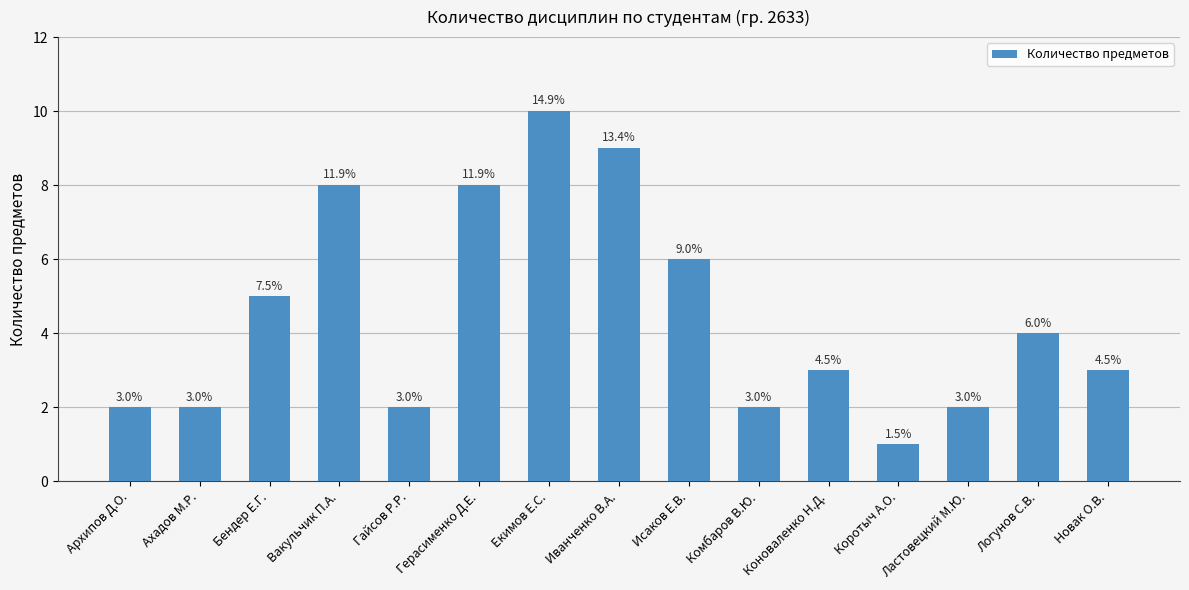

List the labels in order of value, smallest first.

Коротыч А.О., Архипов Д.О., Ахадов М.Р., Гайсов Р.Р., Комбаров В.Ю., Ластовецкий М.Ю., Коноваленко Н.Д., Новак О.В., Логунов С.В., Бендер Е.Г., Исаков Е.В., Вакульчик П.А., Герасименко Д.Е., Иванченко В.А., Екимов Е.С.